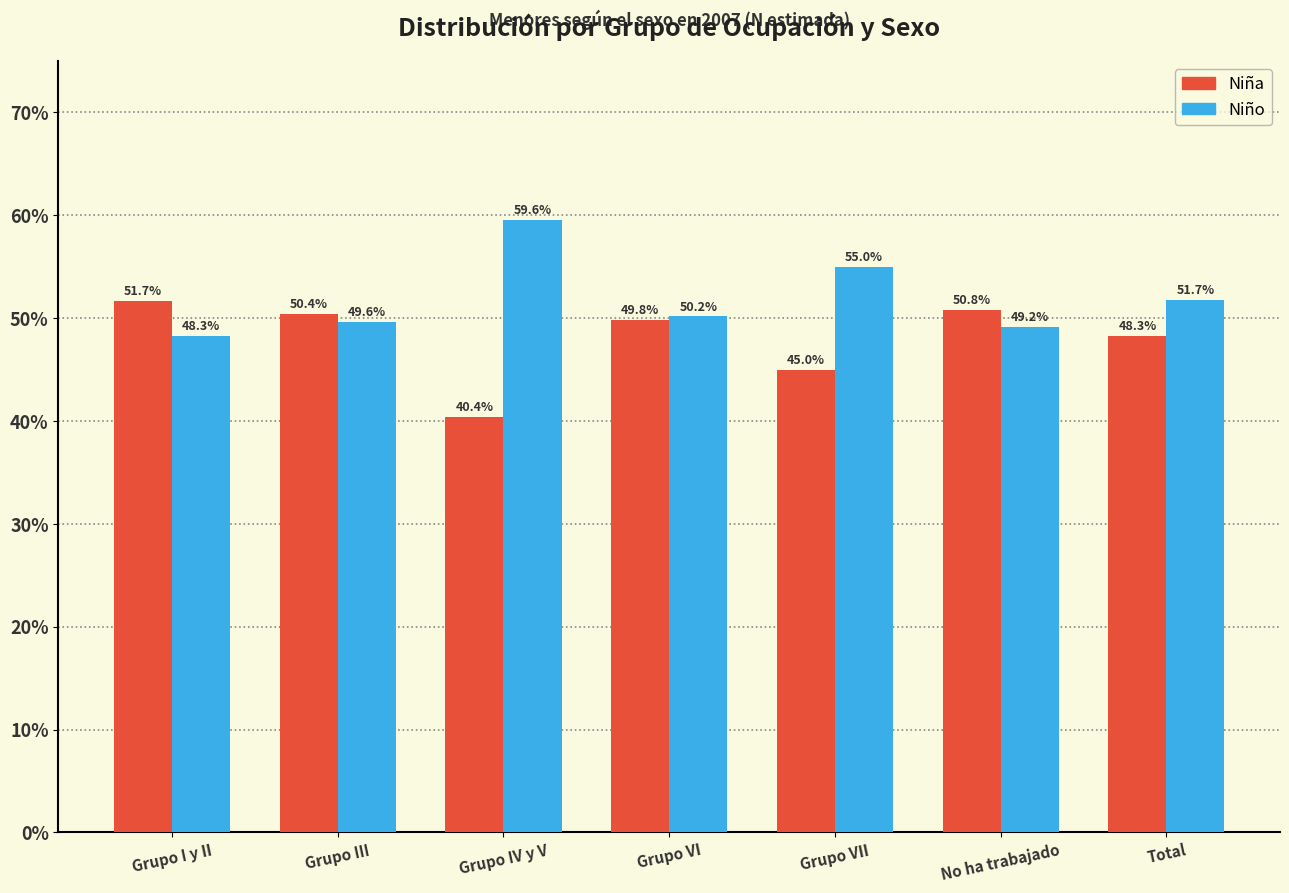

Reading right to left, transcribe all the data shown in this chart.

Niña: 48.3	50.8	45.0	49.8	40.4	50.4	51.7
Niño: 51.7	49.2	55.0	50.2	59.6	49.6	48.3